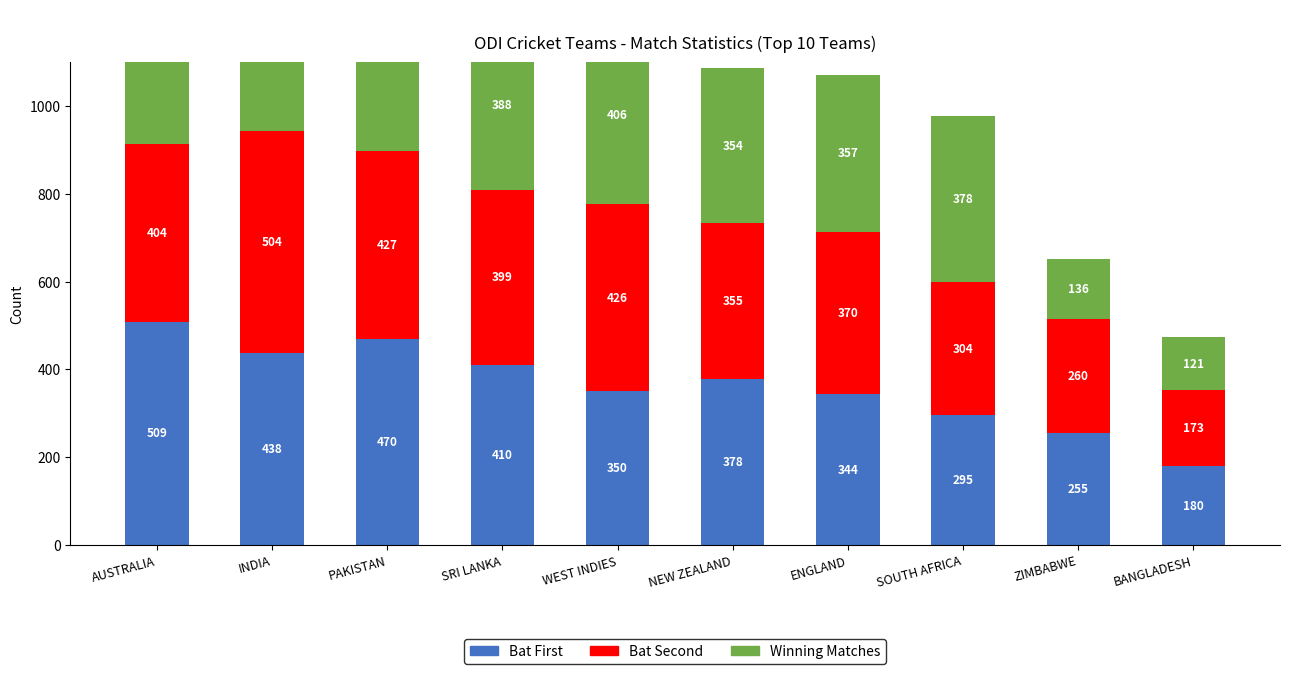

What position from the left is PAKISTAN?

3